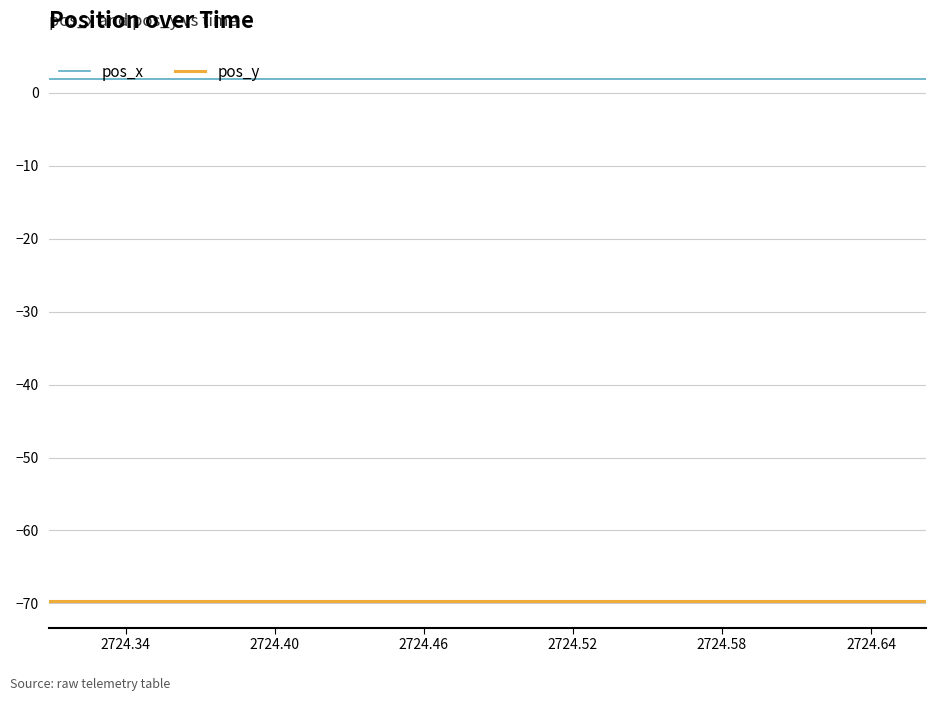

What is the smallest value displayed?

-69.7